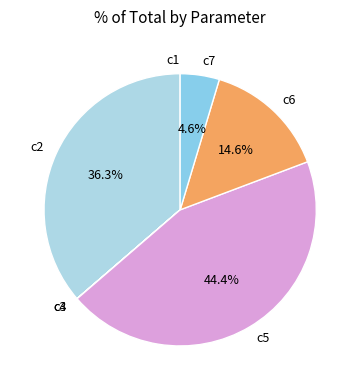

Approximately how many times larger is the value at c6 compared to c5?

0.3